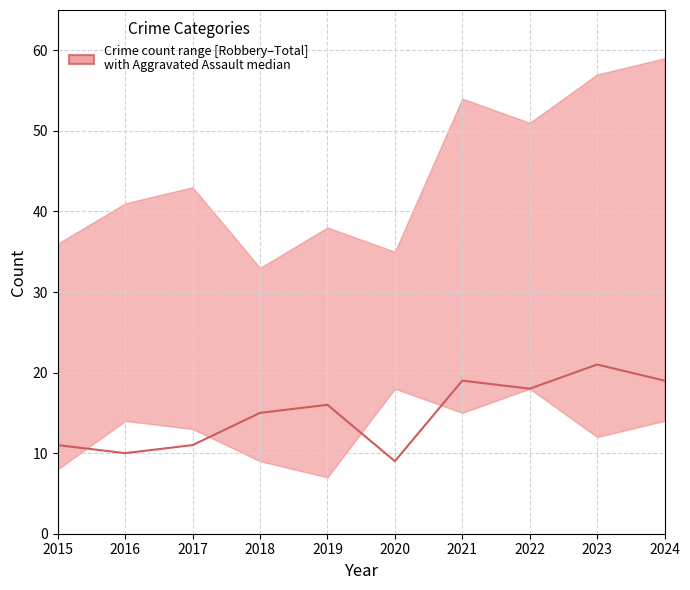

How many lines are shown in the chart?

1